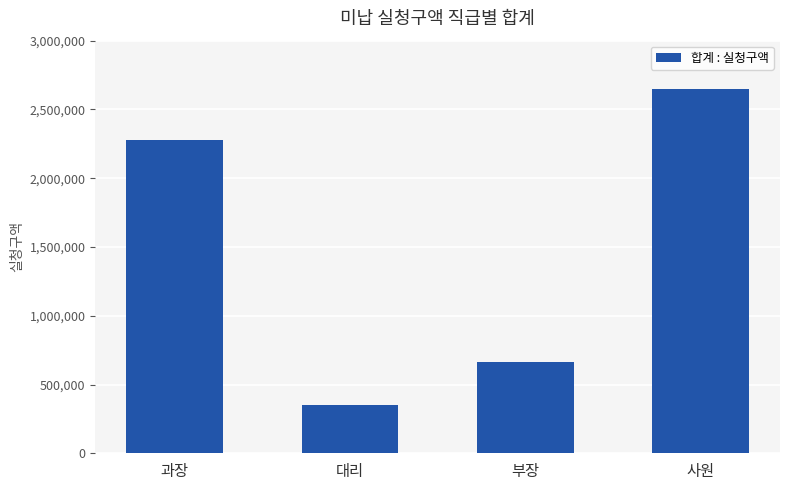

The chart shows a value of 685228 at 과장. True or false?

False